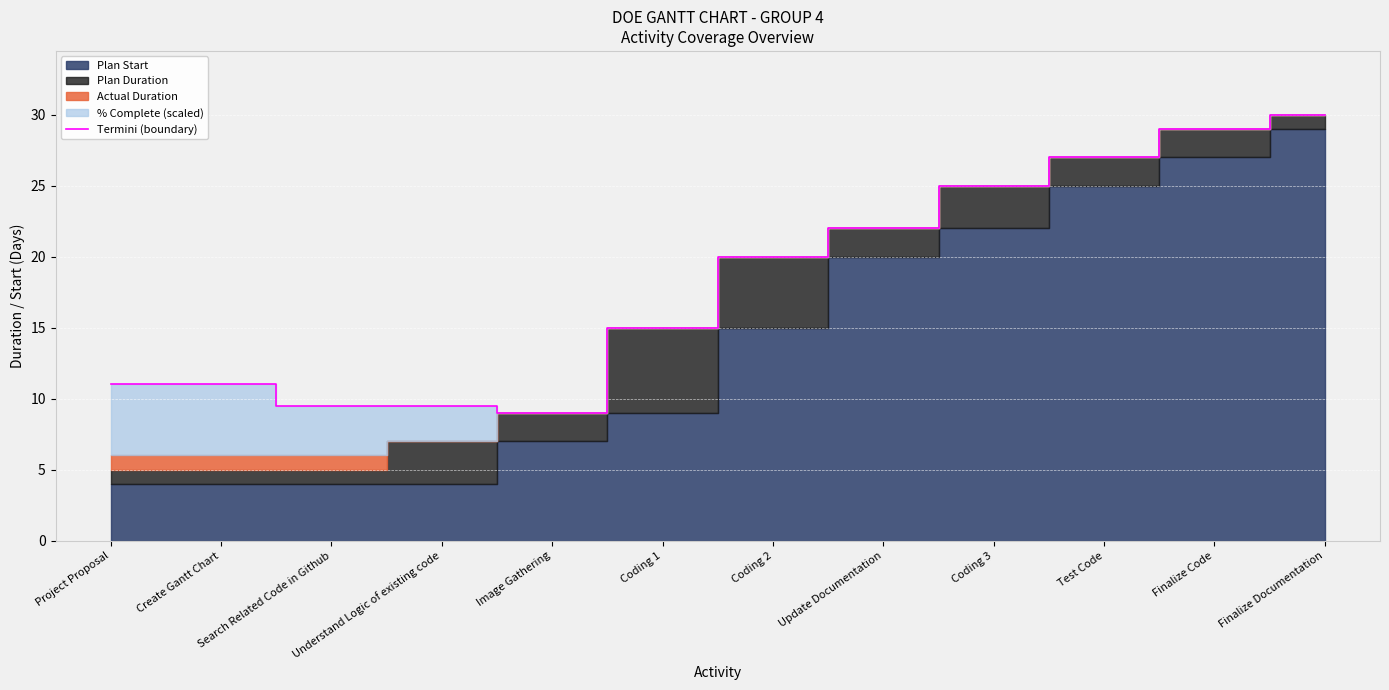

How many categories are shown in the chart?

12